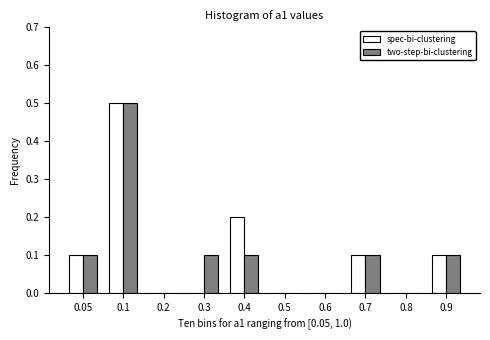

Reading left to right, transcribe all the data shown in this chart.

spec-bi-clustering: 0.05=0.1	0.1=0.5	0.2=0.0	0.3=0.0	0.4=0.2	0.5=0.0	0.6=0.0	0.7=0.1	0.8=0.0	0.9=0.1
two-step-bi-clustering: 0.05=0.1	0.1=0.5	0.2=0.0	0.3=0.1	0.4=0.1	0.5=0.0	0.6=0.0	0.7=0.1	0.8=0.0	0.9=0.1